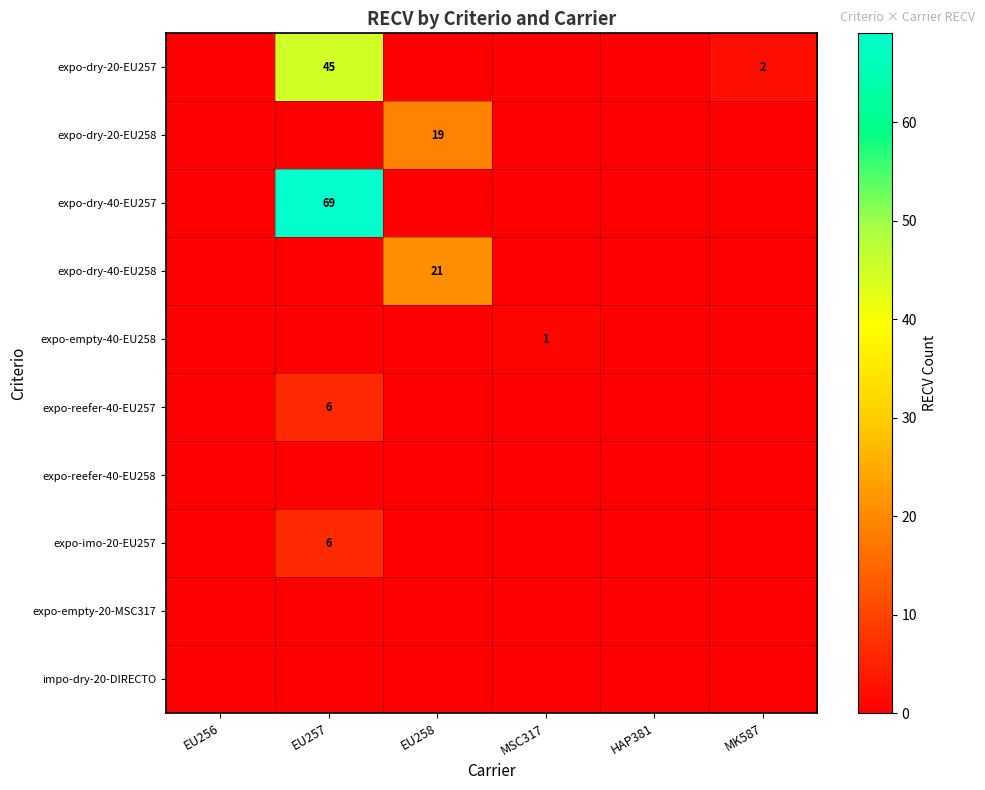

Is it true that expo-dry-20-EU257 equals 45 at EU257?

True